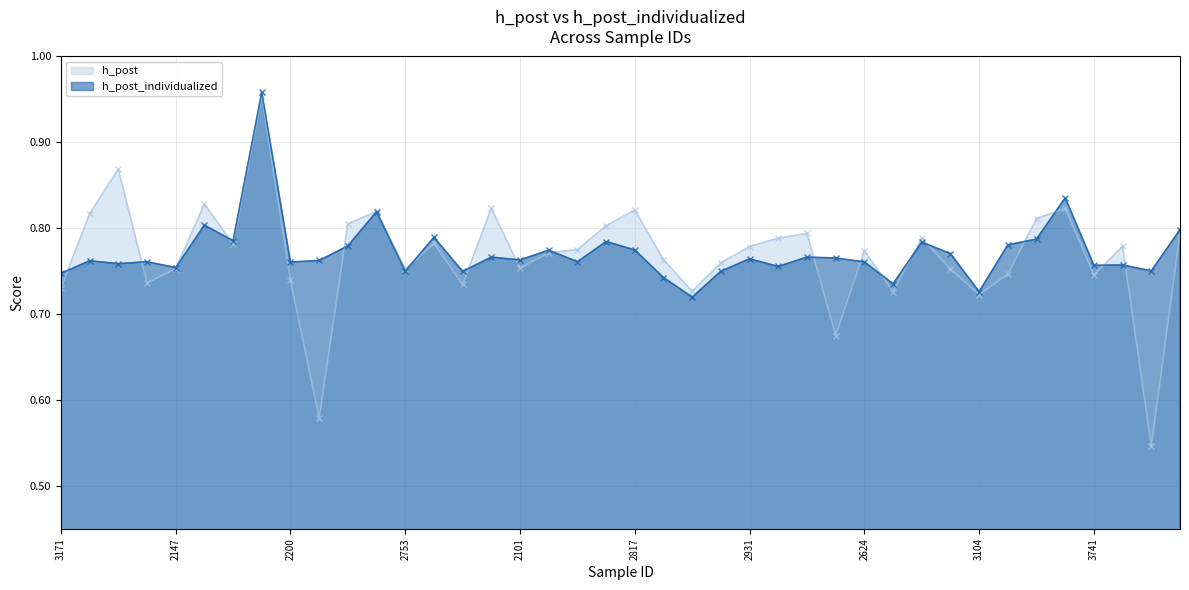

Which label corresponds to the largest value in the chart?

3656